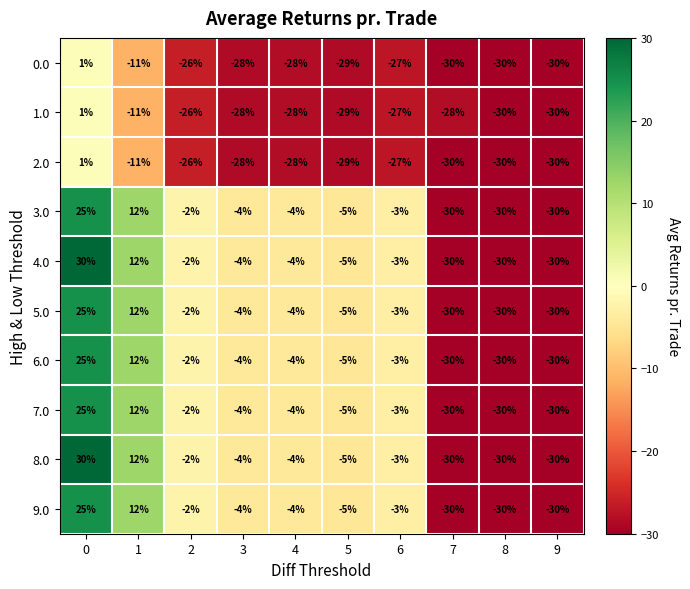

What is the average value of the 4.0 series?

-7